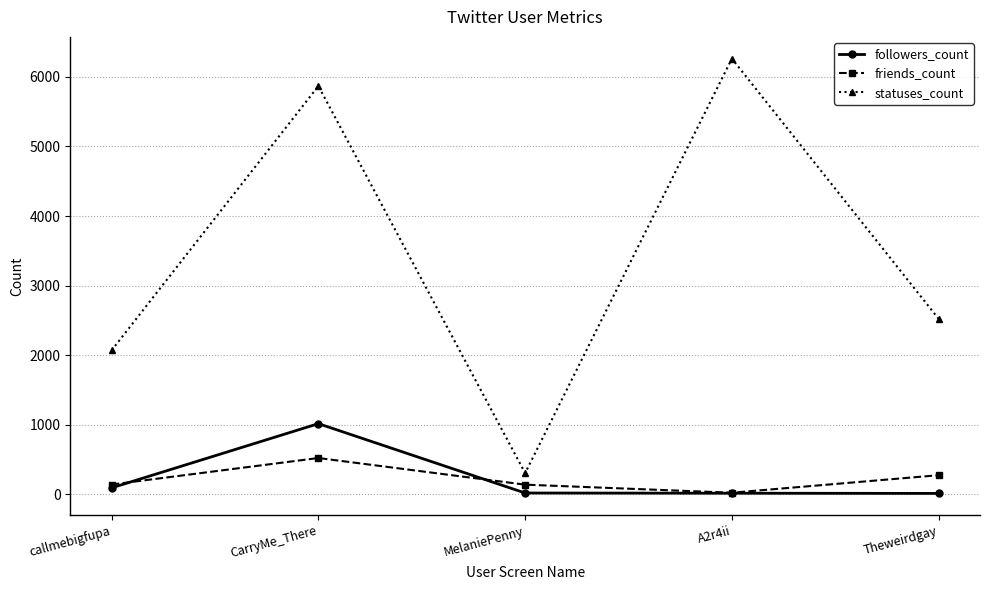

True or false: statuses_count has more than 1 points higher than both neighbors.

True